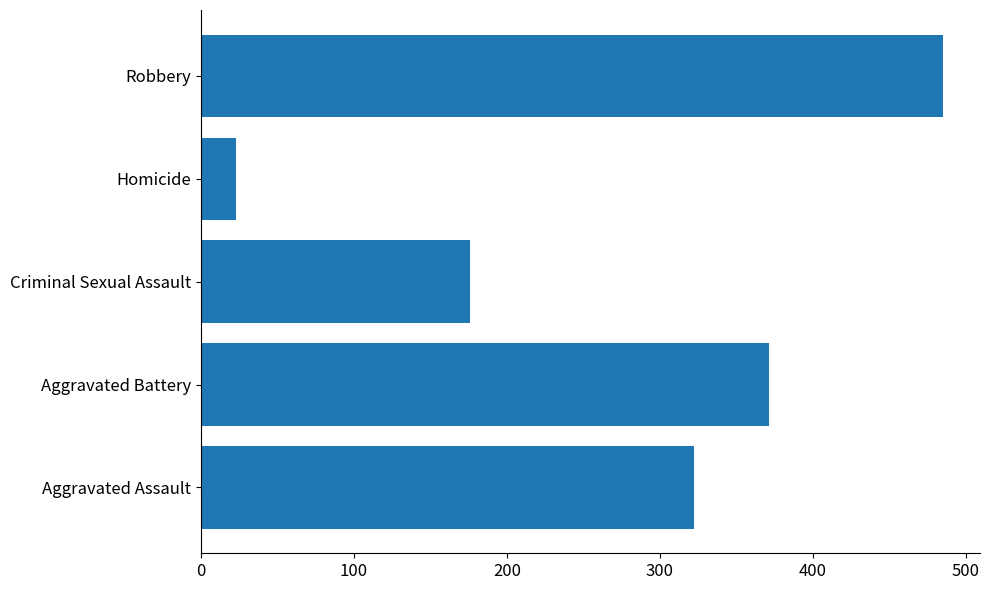

Count the values in the range 176 to 371.

3